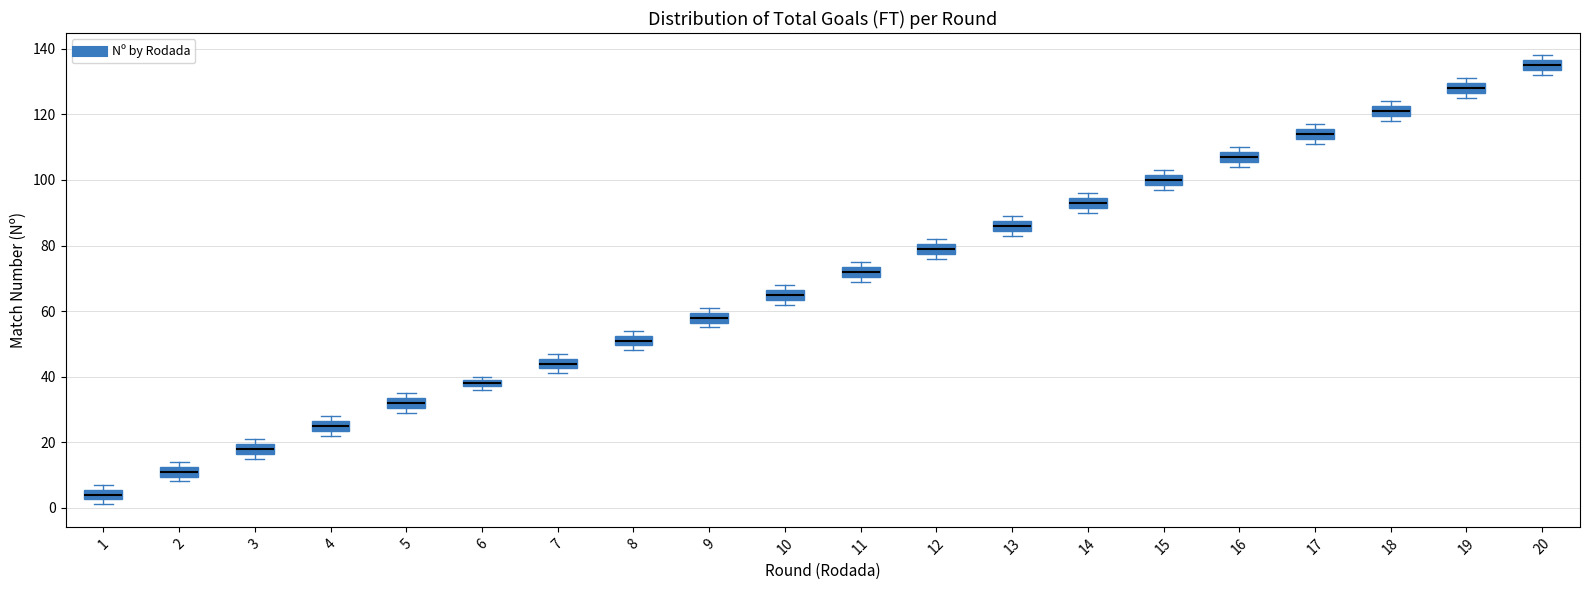

Which box's median line is the highest?

20